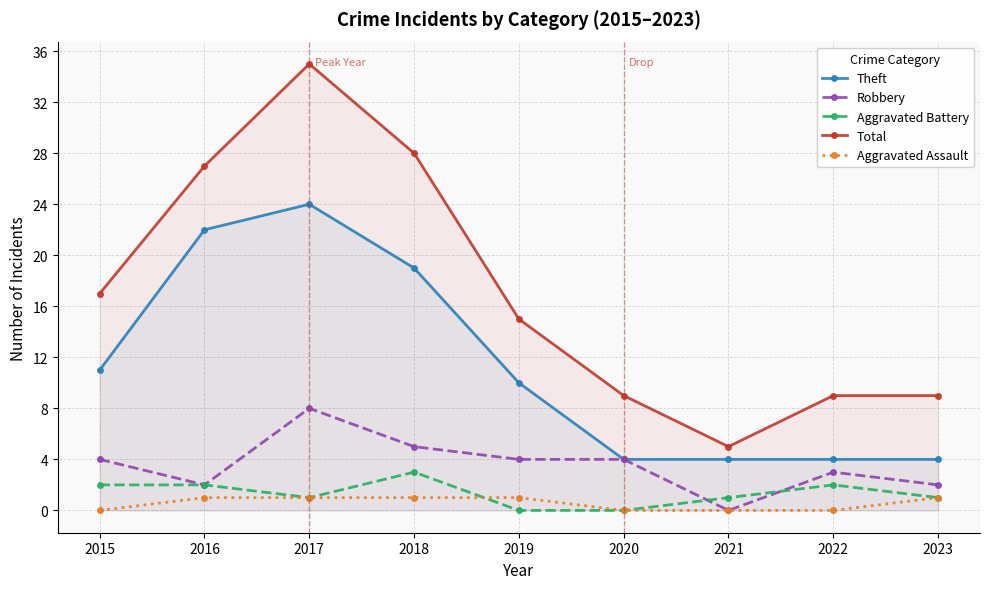

What is the average value of the Theft series?

11